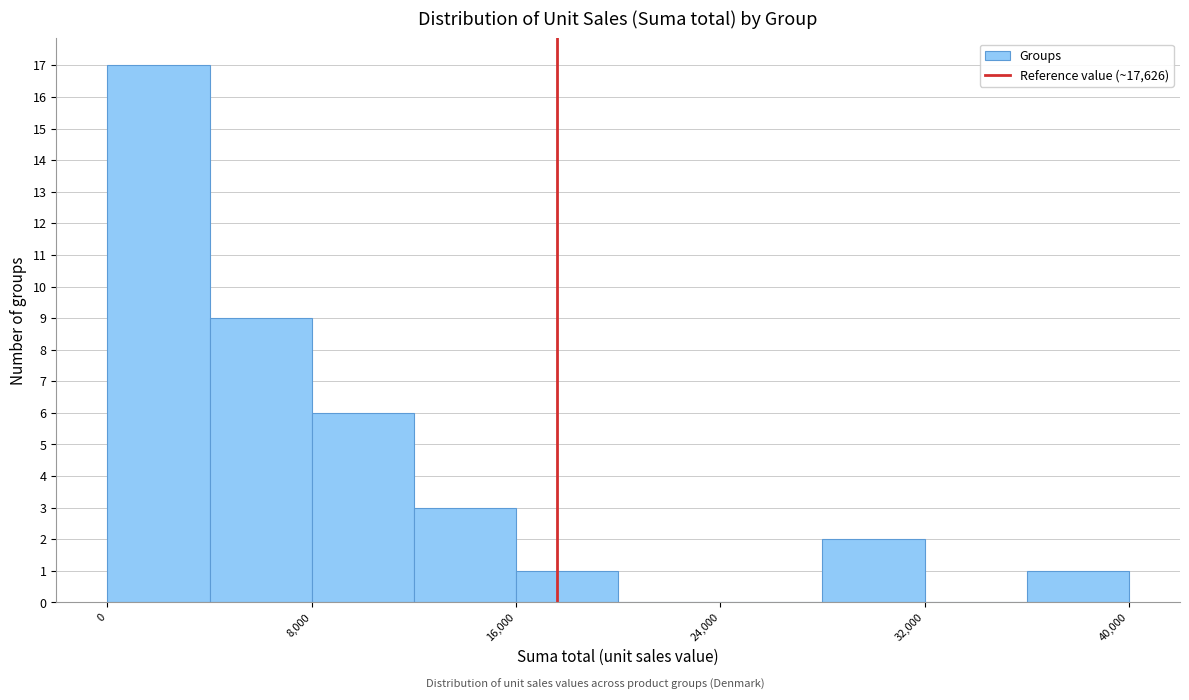

How tall is the bar that spans 16000 to 20000 on the x-axis? The values are not printed on the chart, so give them approximately, as read against the axis.

1